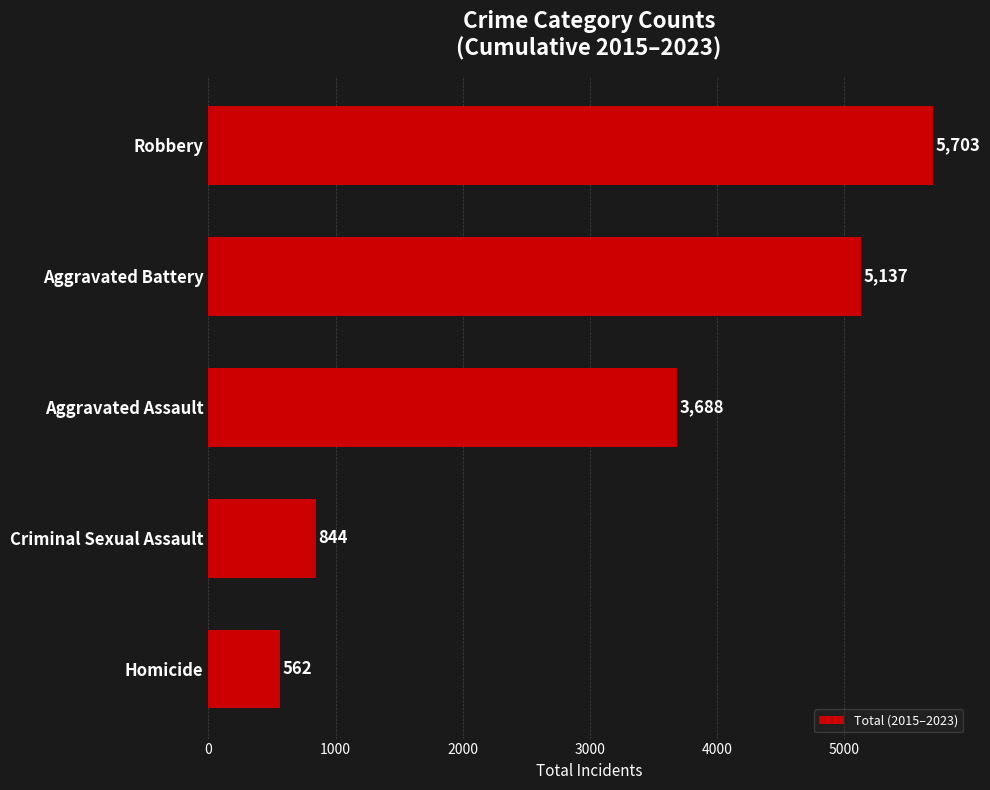

Reading top to bottom, list all the values displayed in this chart.

Robbery=5703	Aggravated Battery=5137	Aggravated Assault=3688	Criminal Sexual Assault=844	Homicide=562